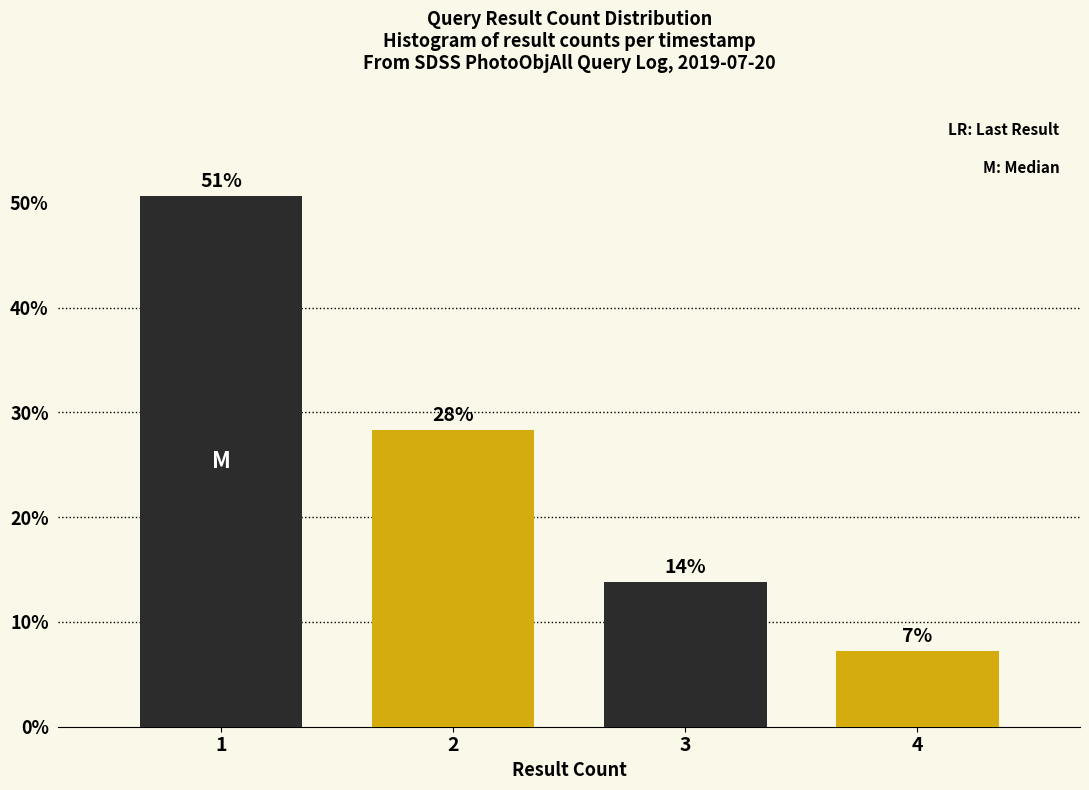

Does the chart contain any negative values?

No